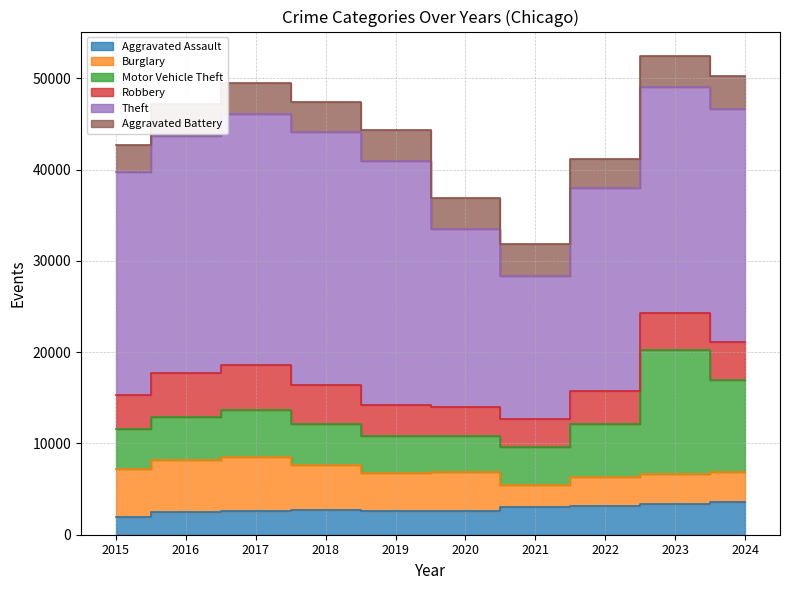

At which category does Theft reach its first local valley?

2021